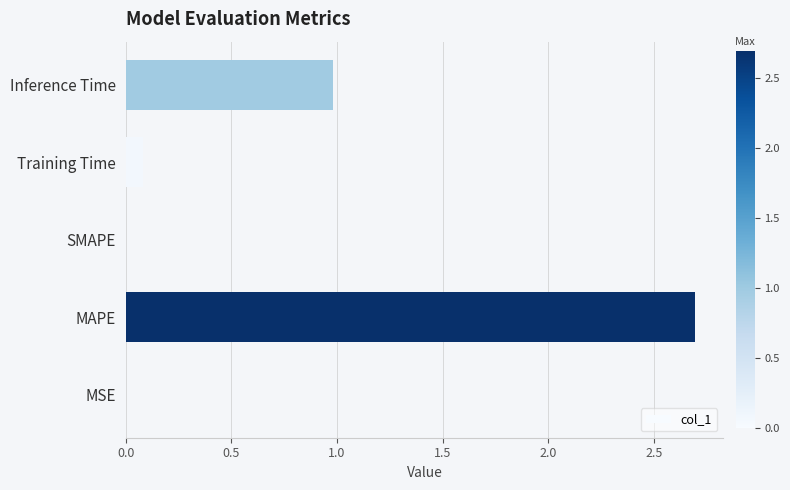

At which category does the chart reach its peak across all series?

MAPE